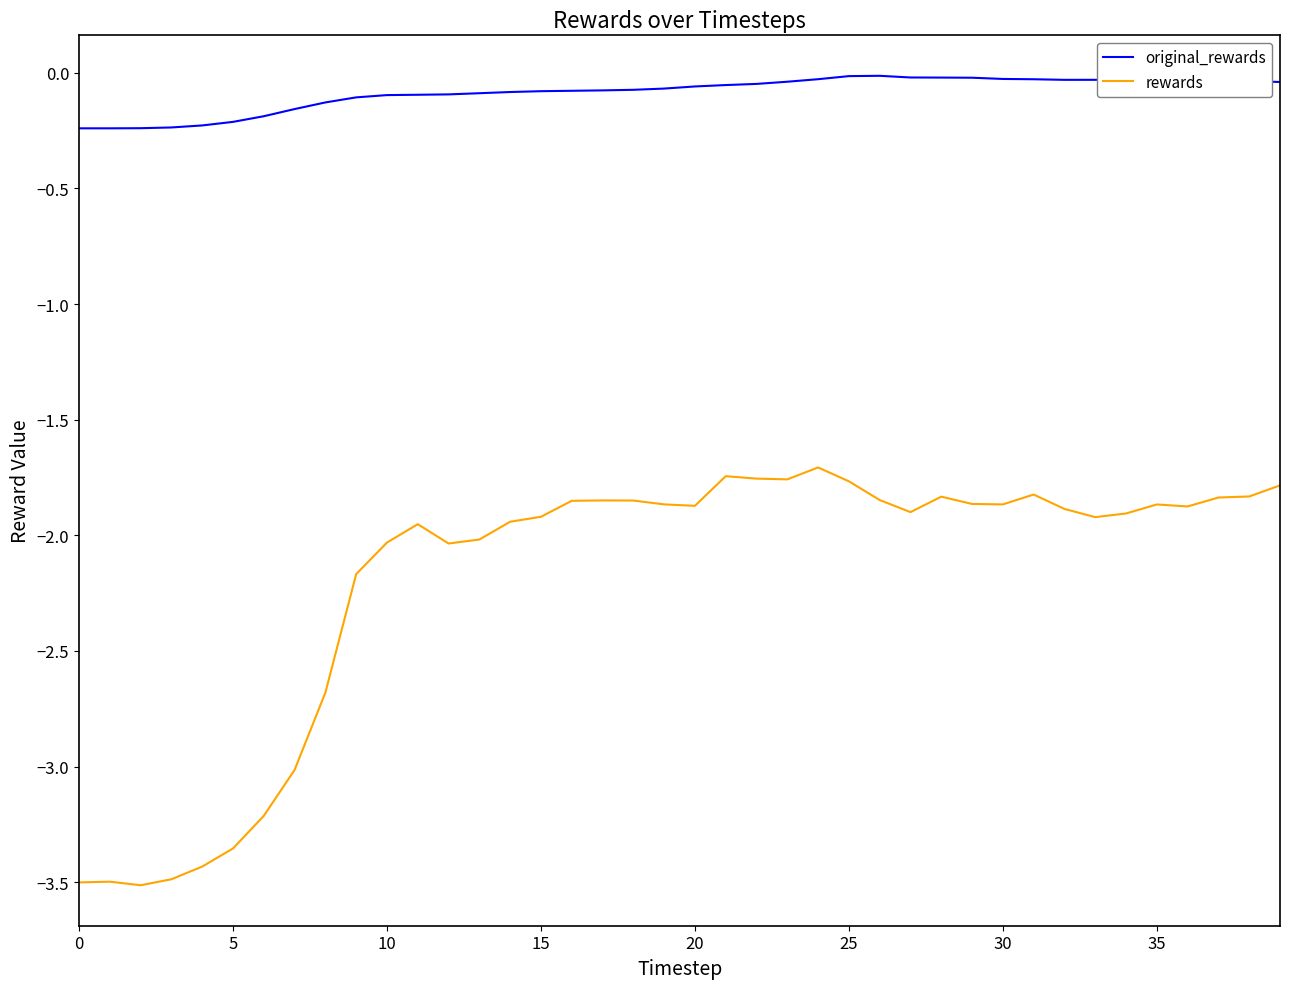

Rank the series by their average value, from highest to lowest.

original_rewards, rewards